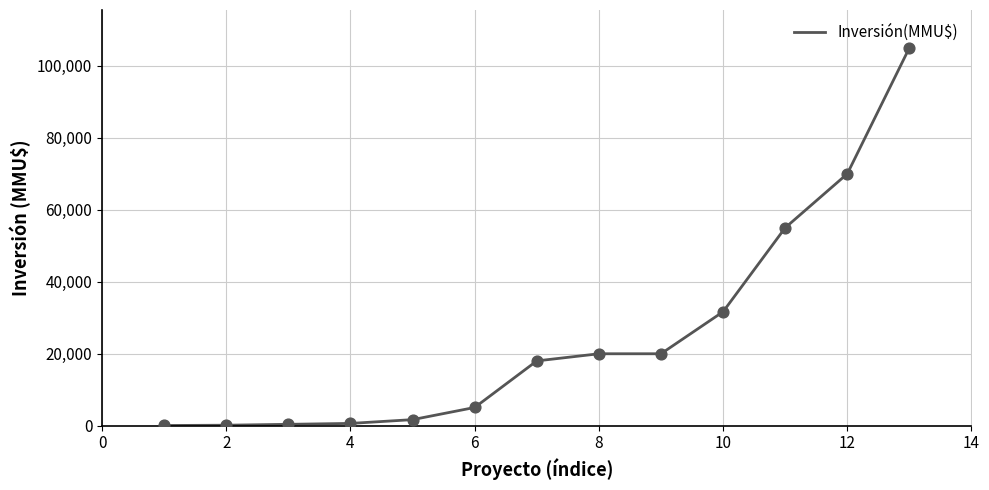

What is the difference between the maximum and minimum values?

104929